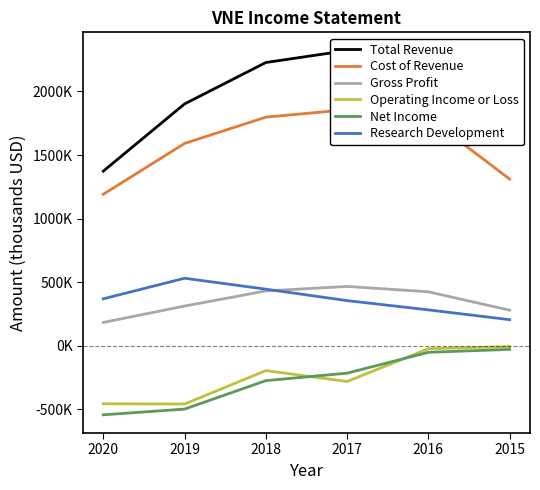

What is the difference between the second highest and minimum values in the Research Development series?

240300